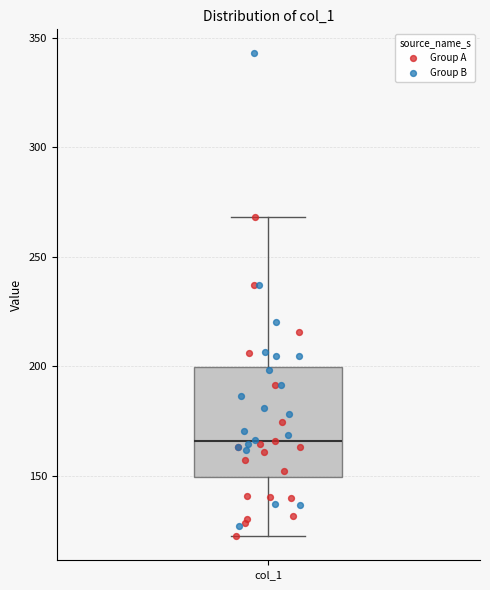

Transcribe this box plot: give where the median line is, the range the box spans, and where the two whiskers end, as read against the y-axis. The values are not printed on the chart, so give them approximately, as read against the axis.

median 165, box 150 to 200, whiskers 125 to 270